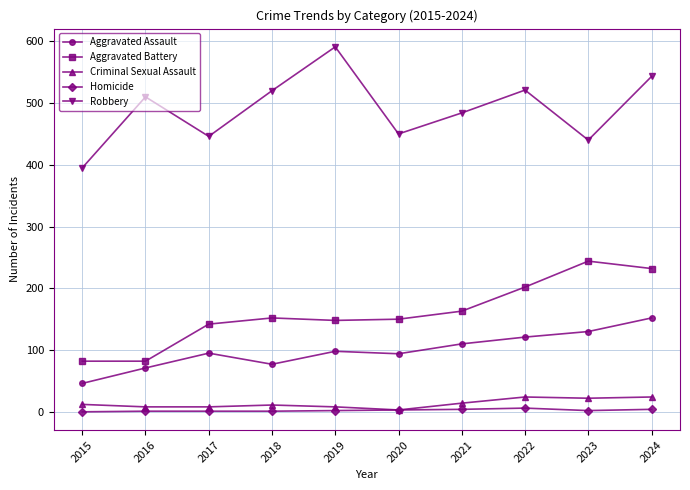

What is the lowest value of the Aggravated Assault series?

46